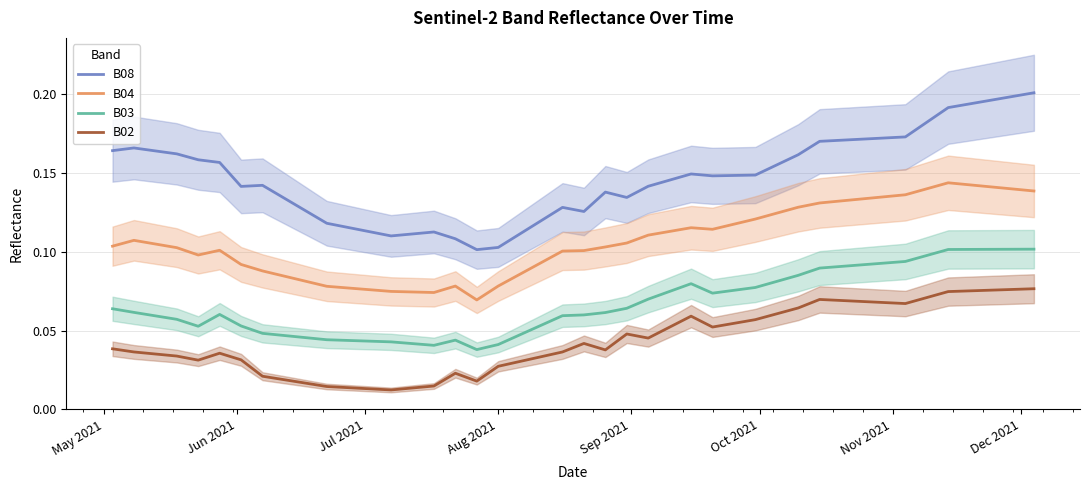

True or false: B04 and B03 intersect in this chart.

False